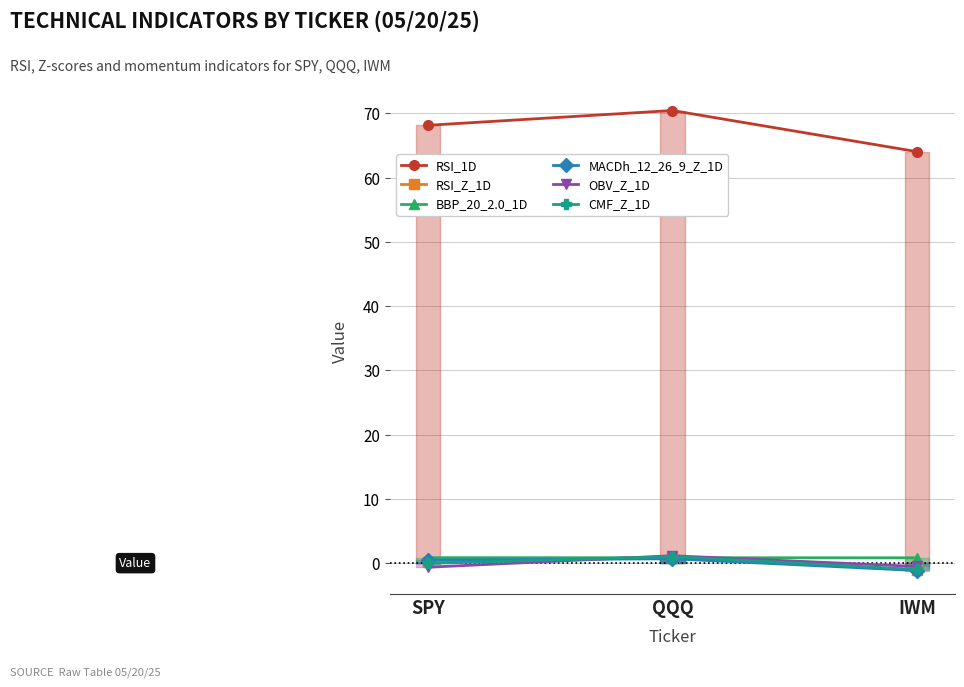

At which label is CMF_Z_1D closest to 0?

SPY